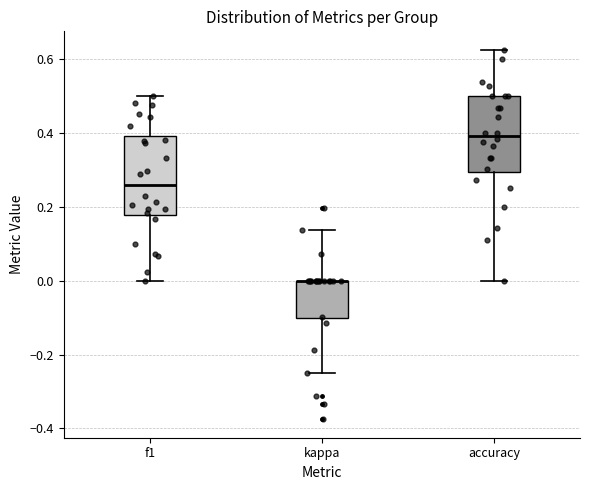

Reading left to right, read every box against the y-axis: the position of its median line, the range the box covers, and the ends of its whiskers. The values are not printed on the chart, so give them approximately, as read against the axis.

f1: median 0.26, box 0.18 to 0.40, whiskers 0.00 to 0.50
kappa: median 0.00 (drawn on the box's upper edge), box -0.10 to 0.00, whiskers -0.24 to 0.14
accuracy: median 0.40, box 0.30 to 0.50, whiskers 0.00 to 0.62